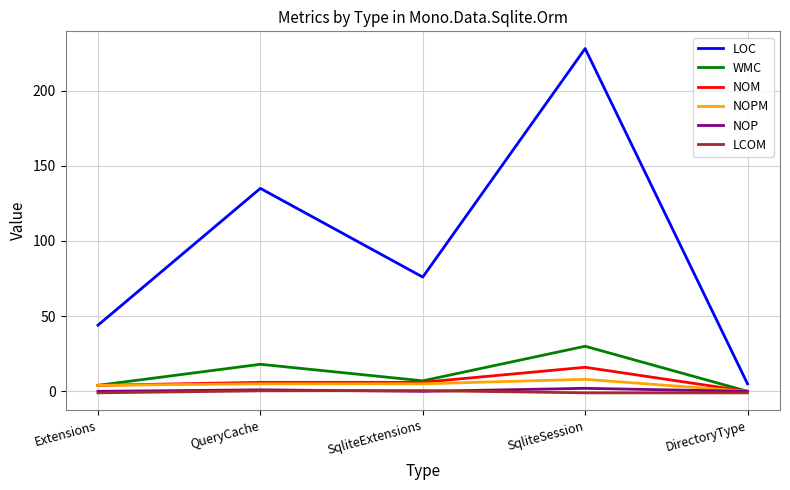

What is the total value across all series at Extensions?

55.0